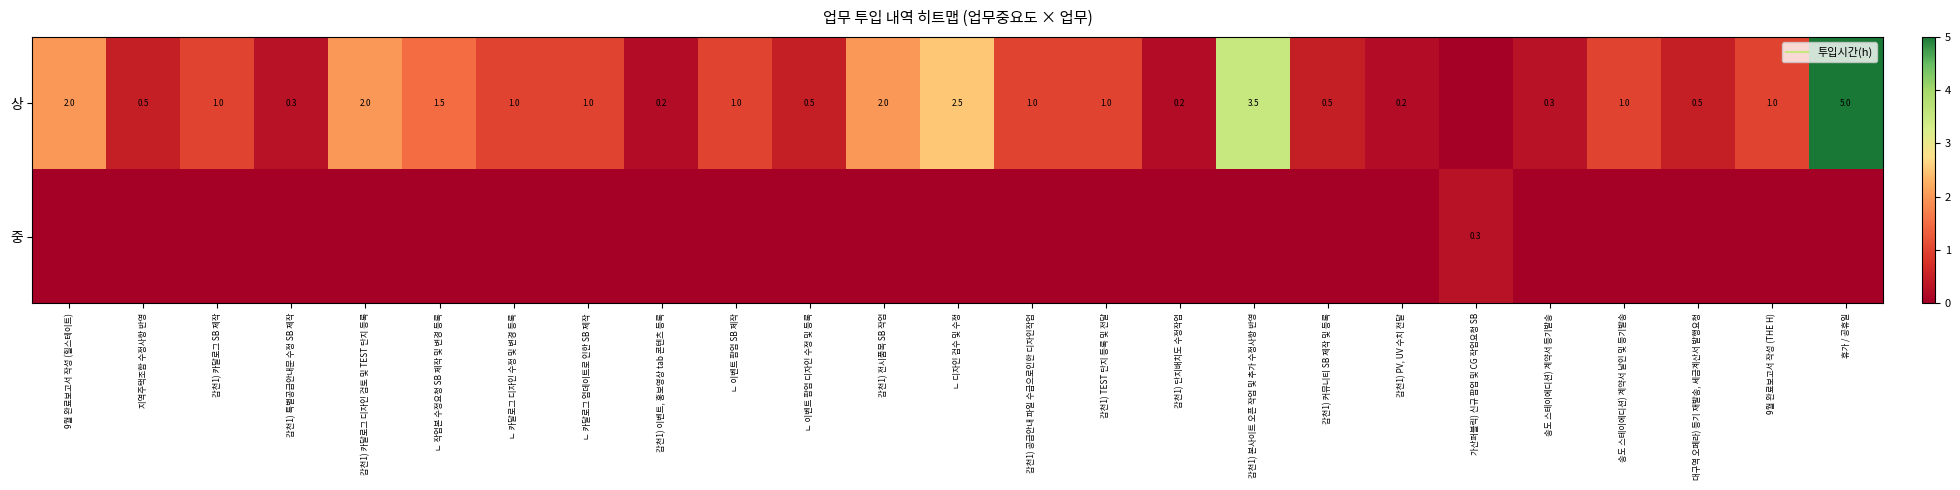

What is the sum of all 상 values?

29.7